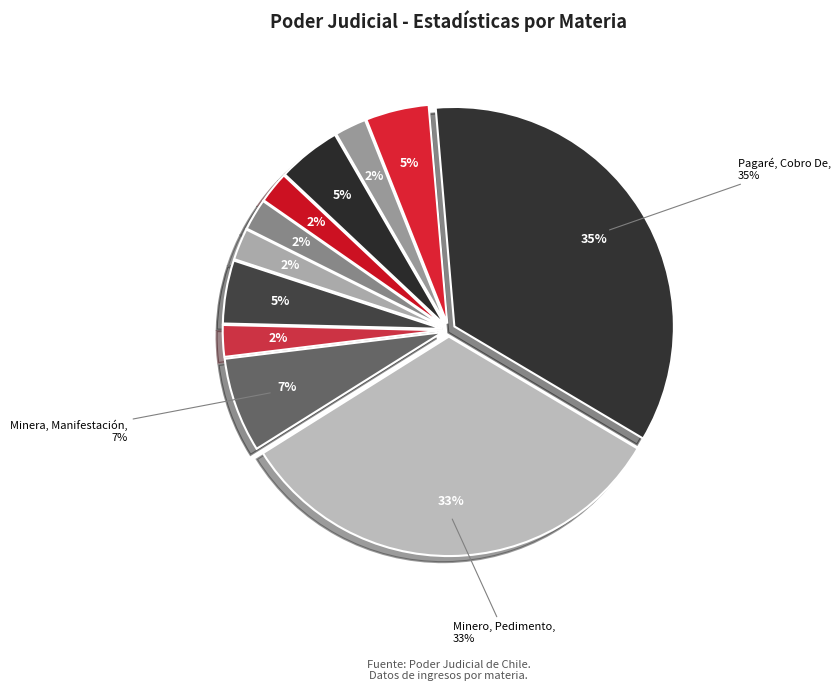

To the nearest percent, what is the difference between the largest and smallest slice percentages?

33%